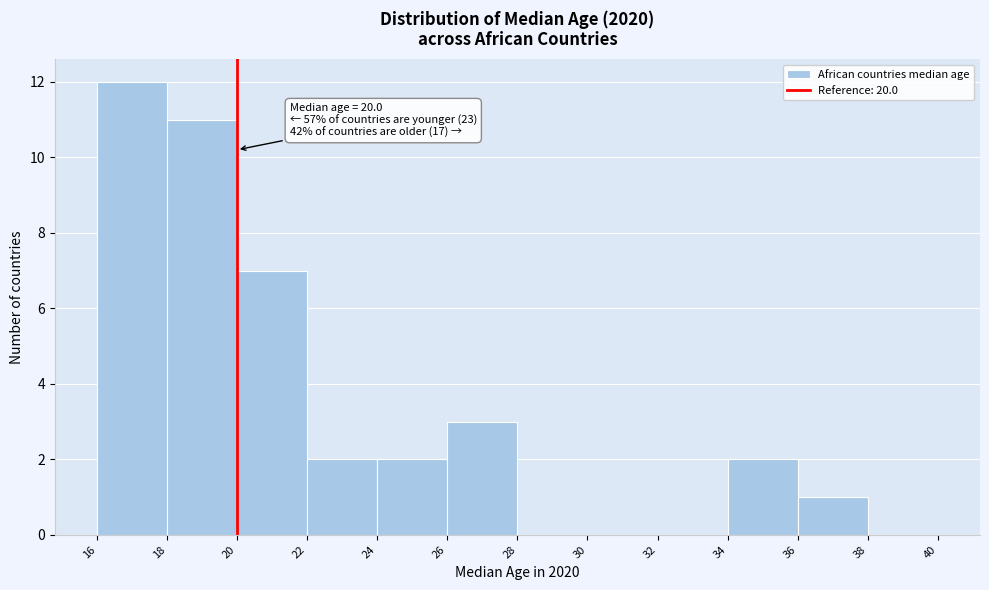

Which range on the x-axis has the tallest bar?

16 to 18